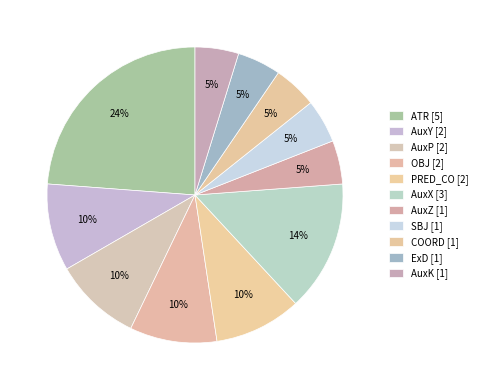

What is the largest slice in the pie chart?

ATR